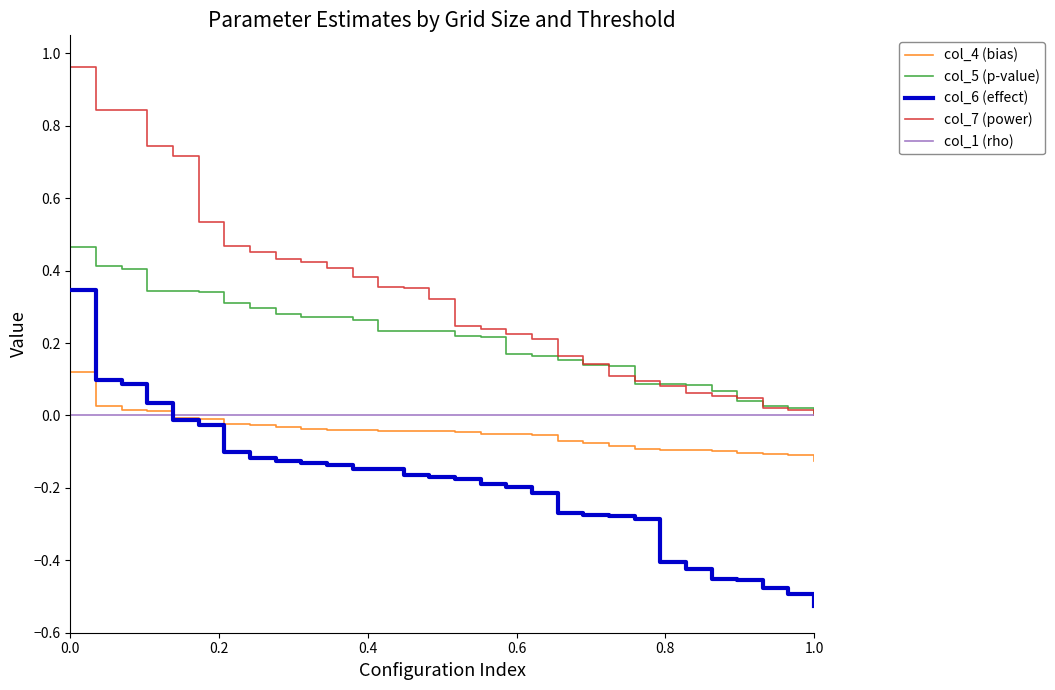

True or false: col_5 (p-value) and col_4 (bias) intersect in this chart.

False